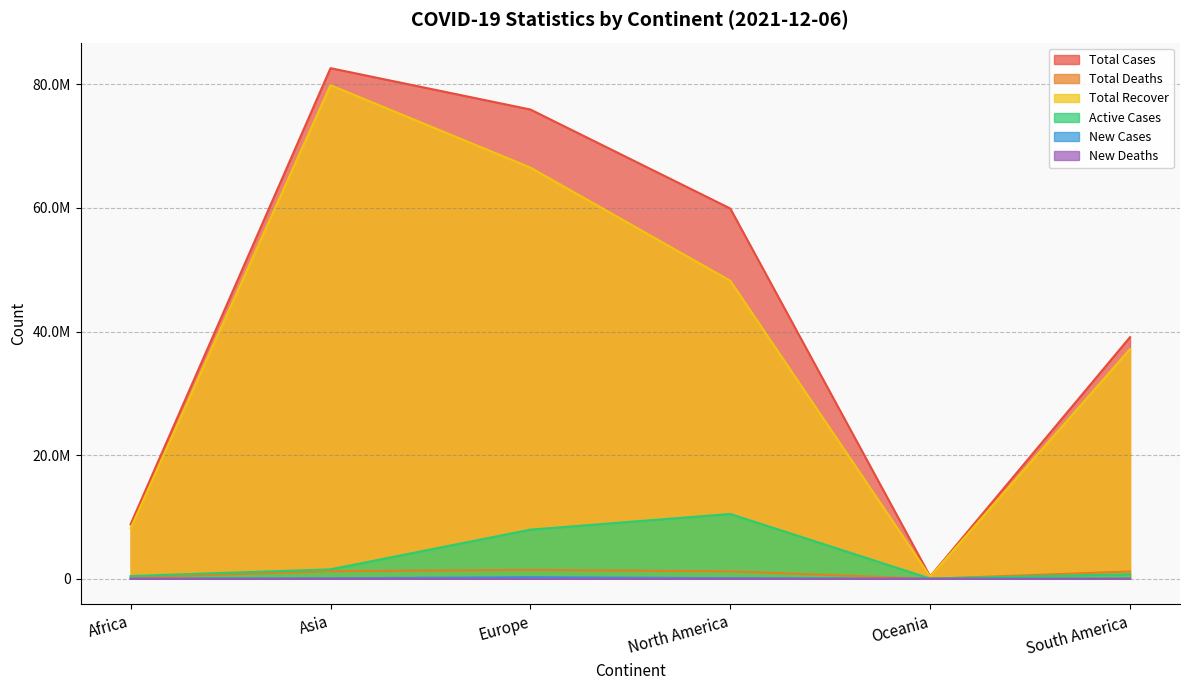

At Europe, list the series in order from largest to smallest.

Total Cases, Total Recover, Active Cases, Total Deaths, New Cases, New Deaths